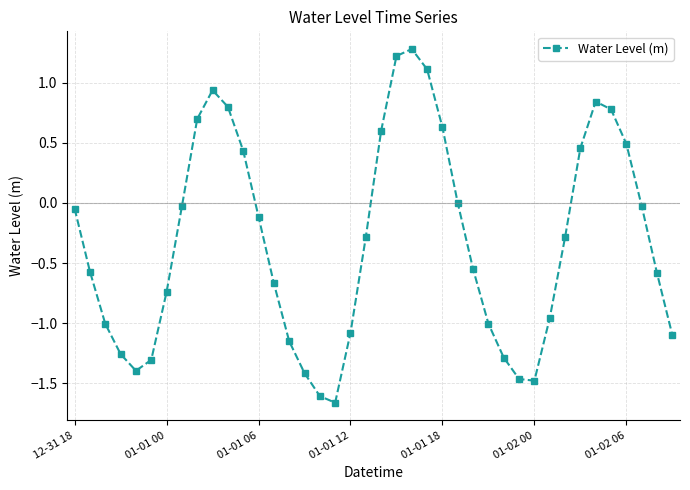

What is the average value?

-0.3